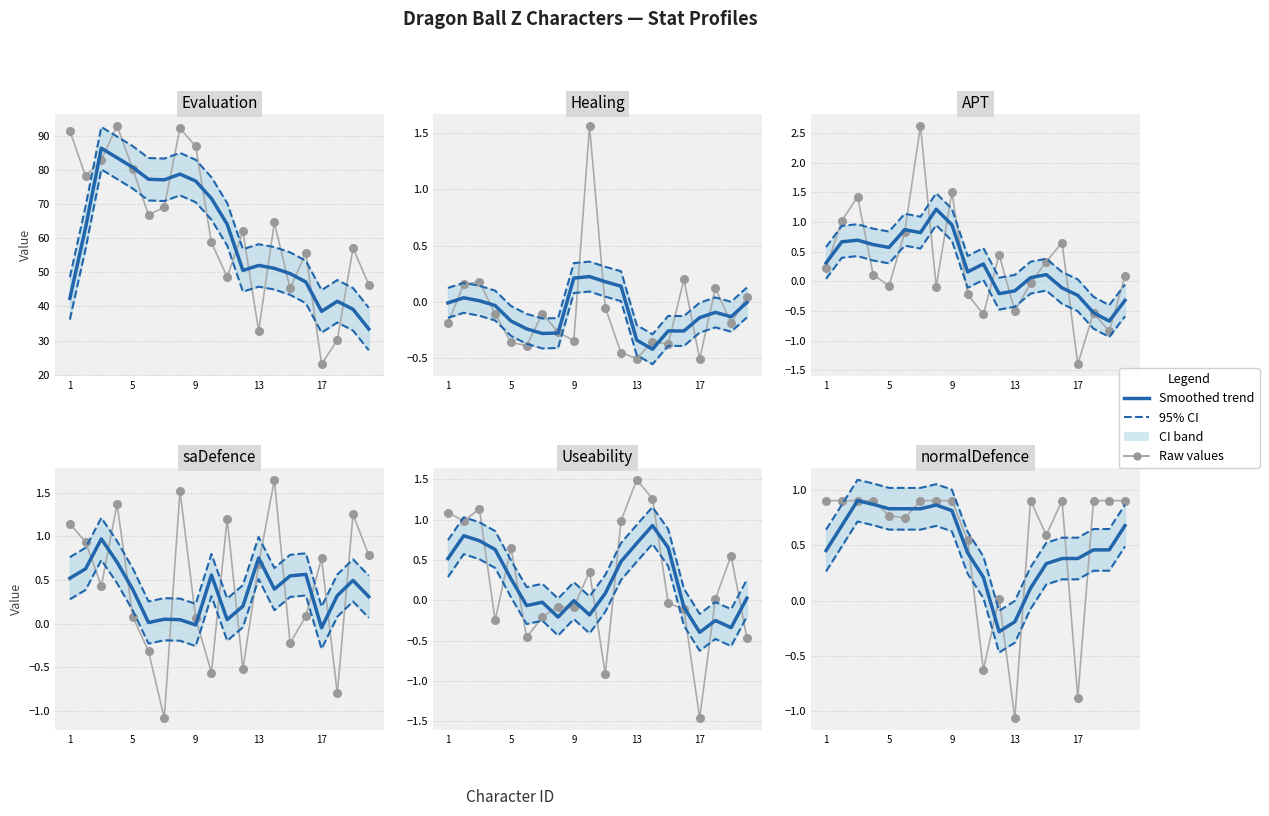

Which series has the widest spread of Y values?

Evaluation